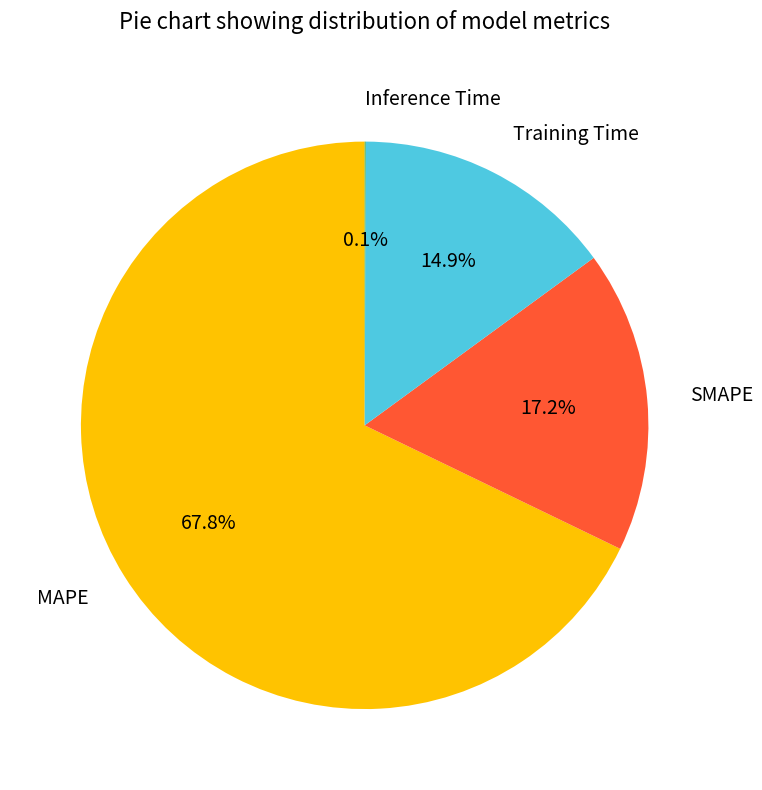

To the nearest percent, what is the difference between the largest and smallest slice percentages?

68%